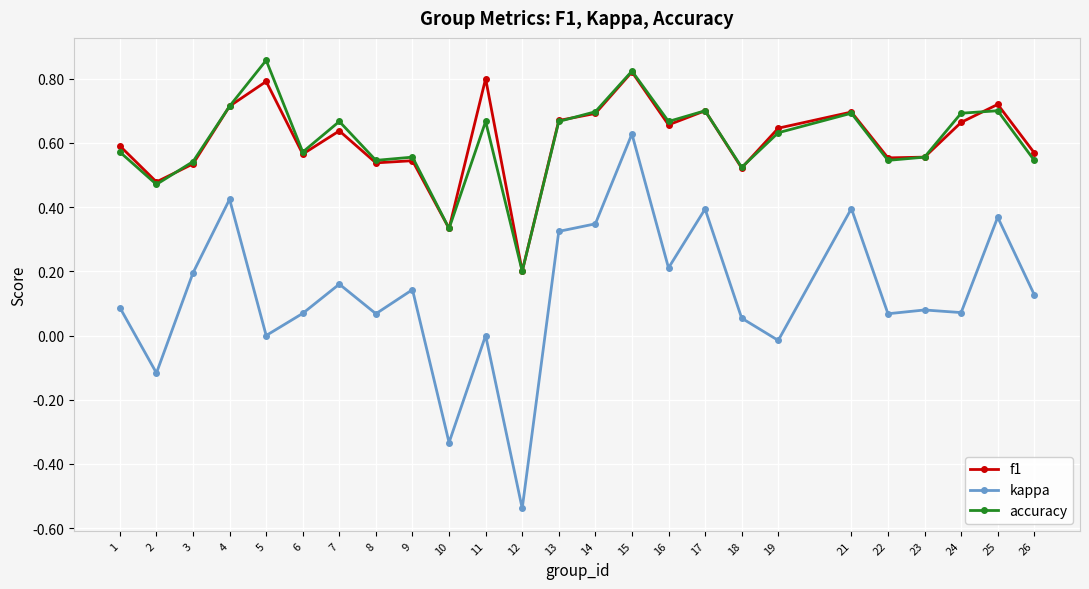

At which label does accuracy reach its minimum?

12